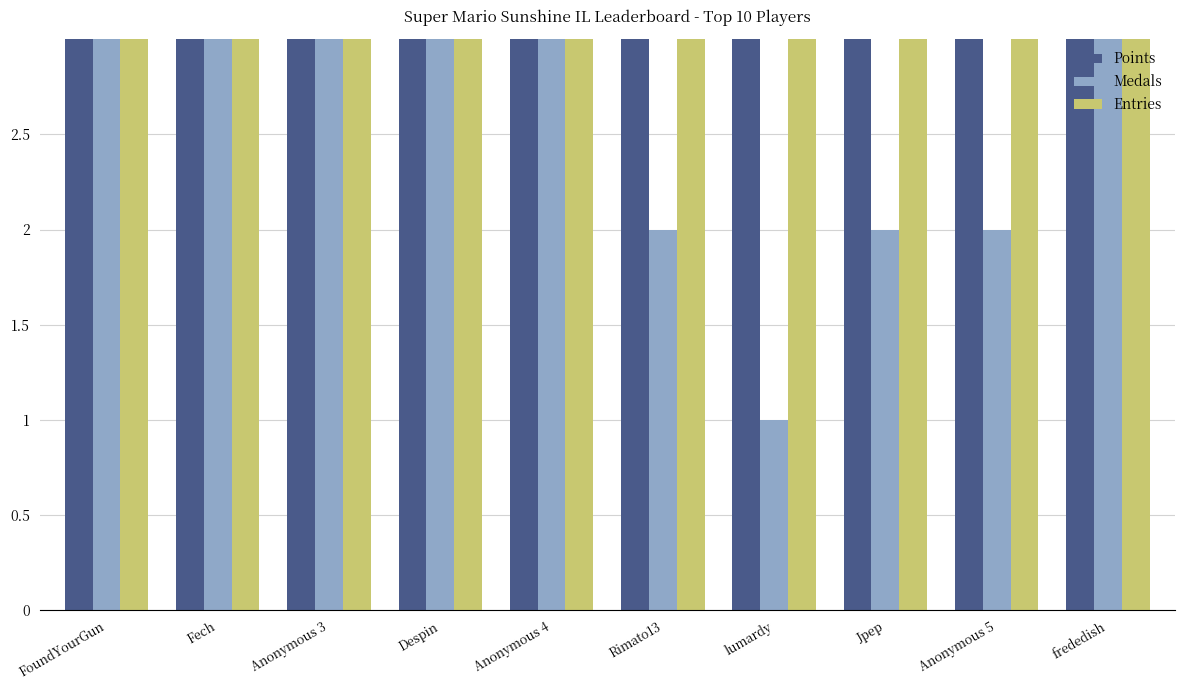

What position from the right is Fech?

9